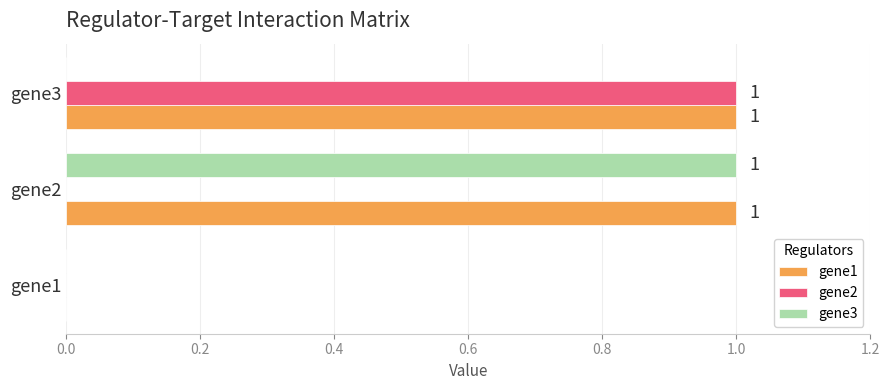

True or false: gene2 has a value of 1 at gene2.

False